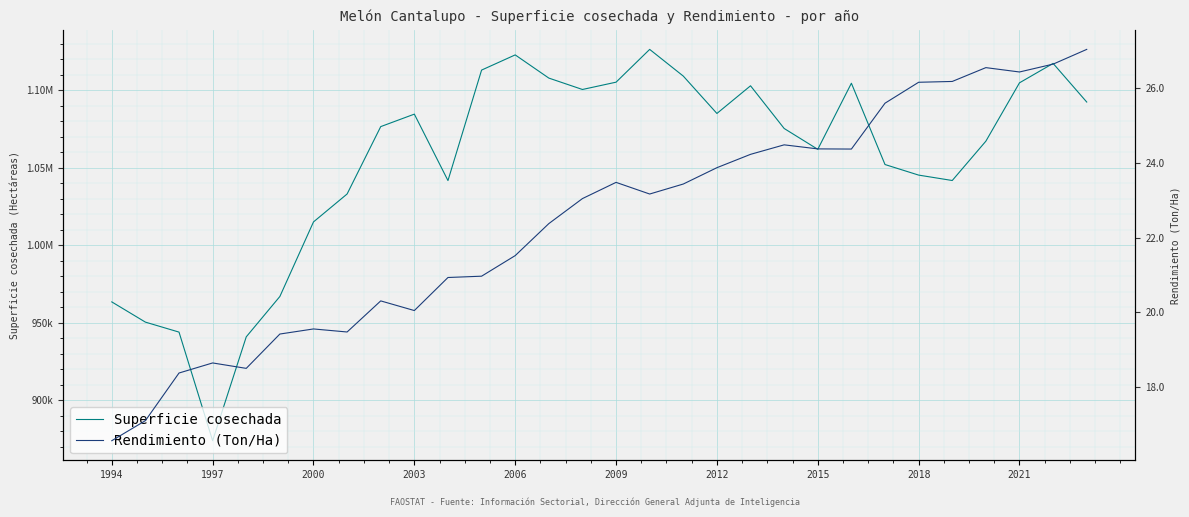

How many distinct data groups are displayed?

2